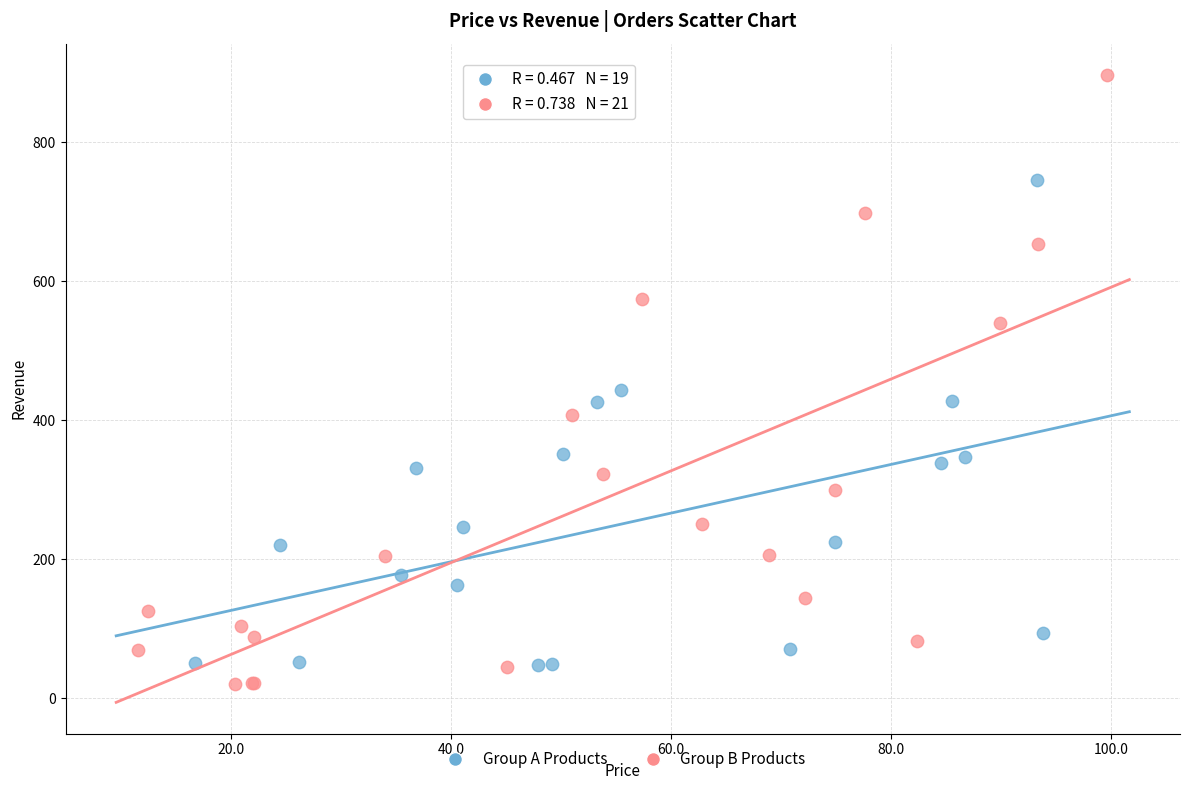

Which series has the largest Y range (max minus min)?

Group B Products